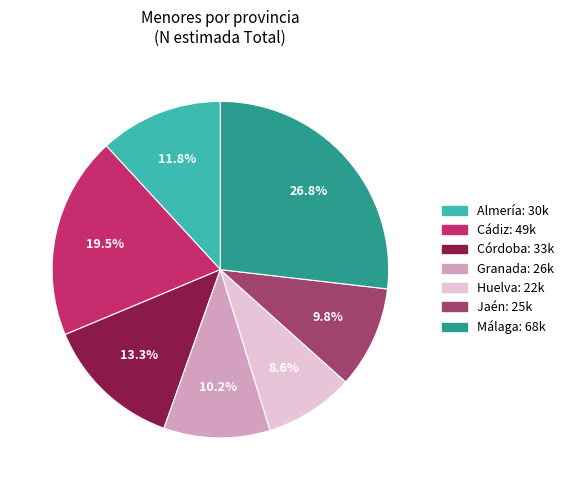

To the nearest percent, what is the average slice percentage?

14%